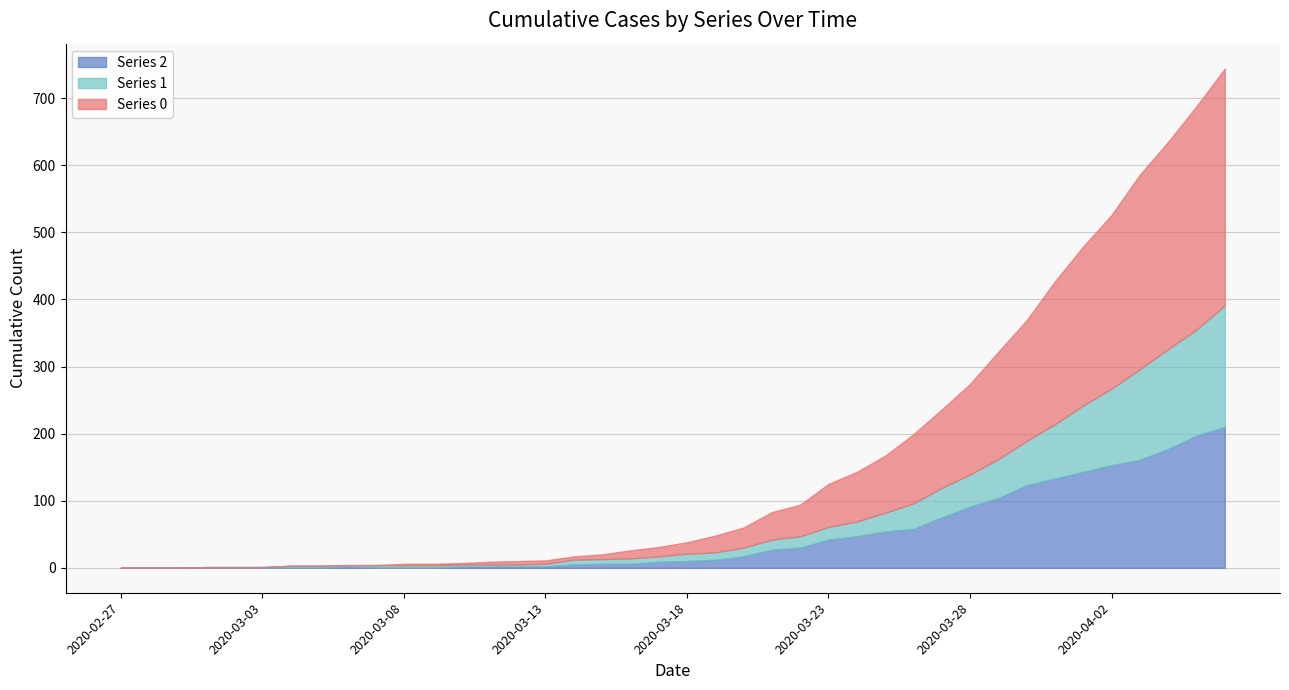

Is the value of 0 at 2020-03-02 greater than the value of 1 at 2020-04-03?

No